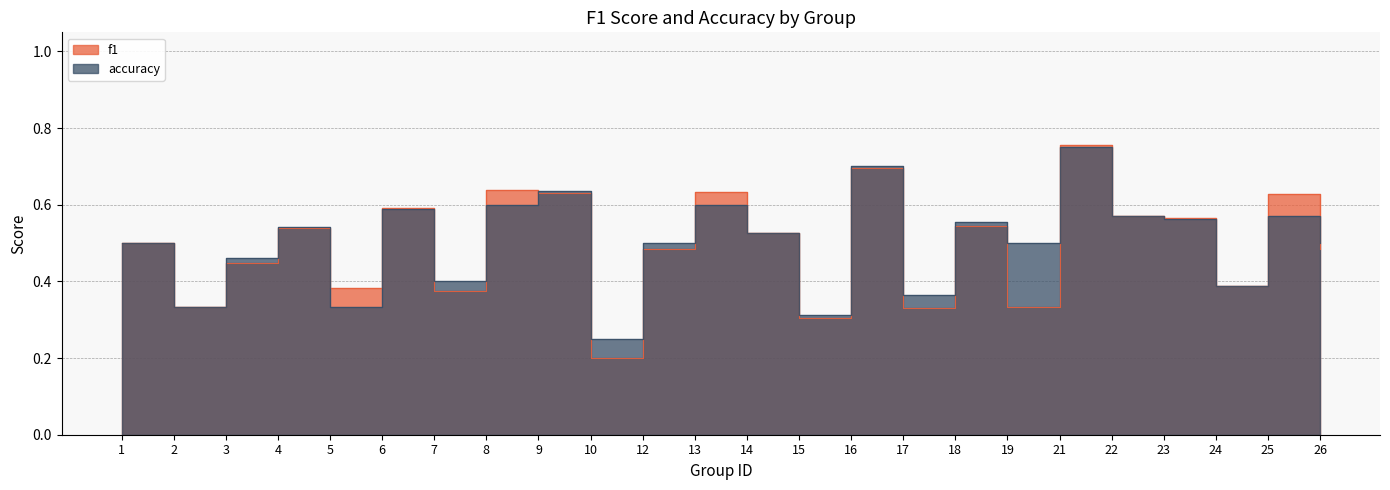

What is the average value of the accuracy series?

0.5